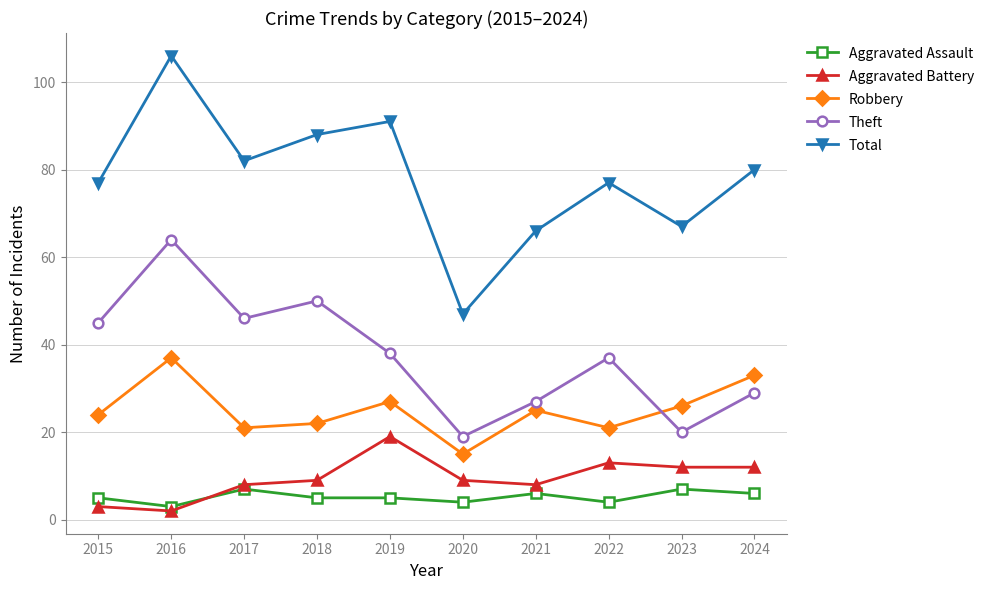

In Total, how many points are lower than both neighbors (excluding endpoints)?

3